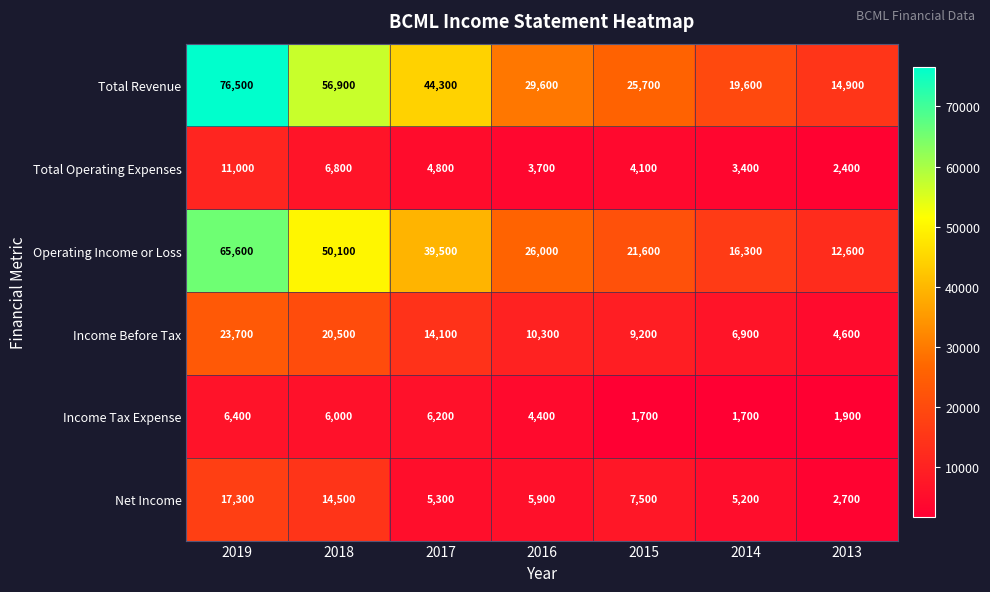

What is the smallest value displayed?

1700